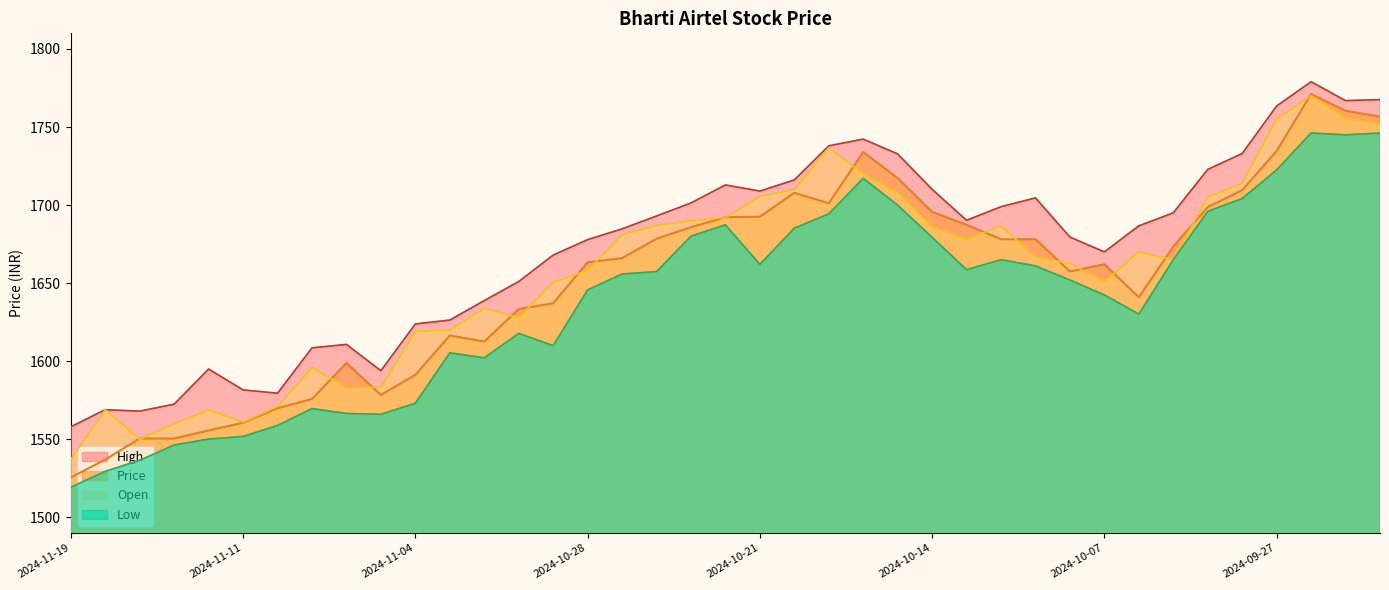

What is the average value of the Open series?

1657.4